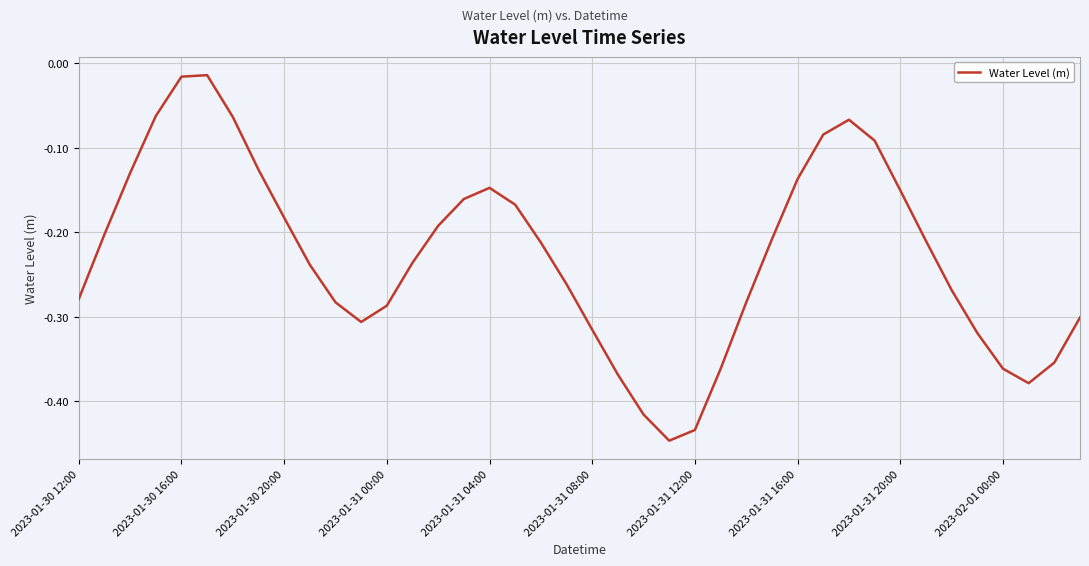

Count the number of categories in the chart.

40